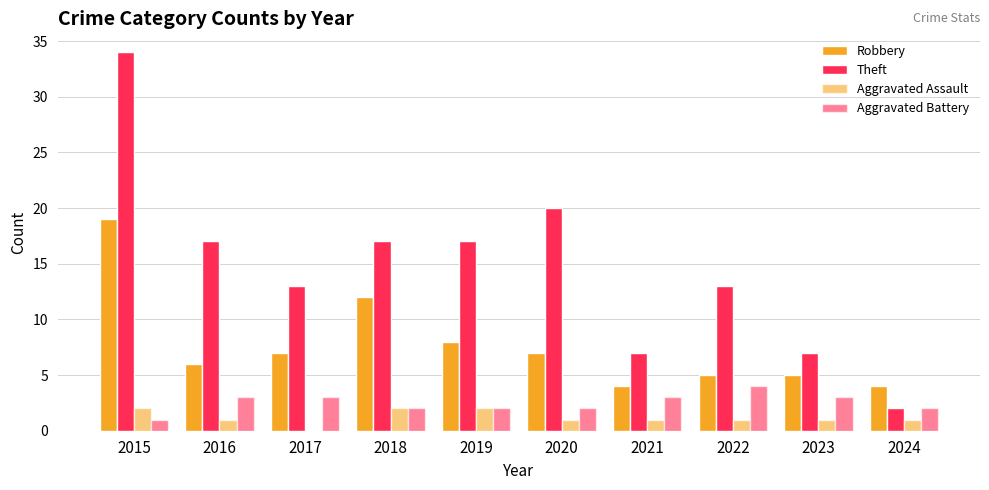

What is the difference between the highest and lowest values at 2022?

12